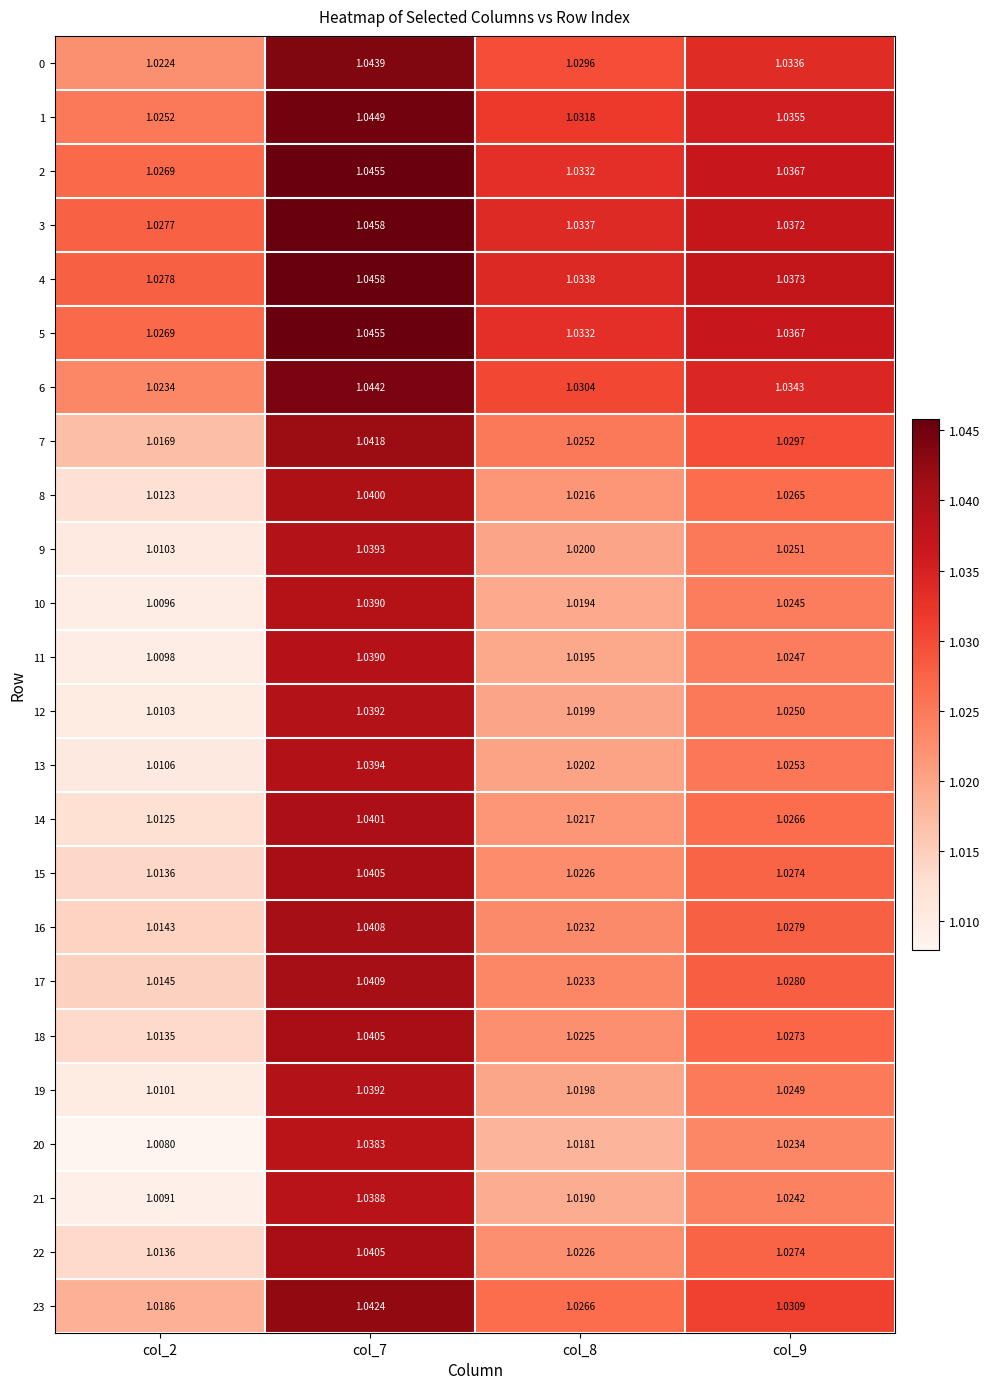

Is the value of 19 at col_9 greater than the value of 22 at col_9?

No